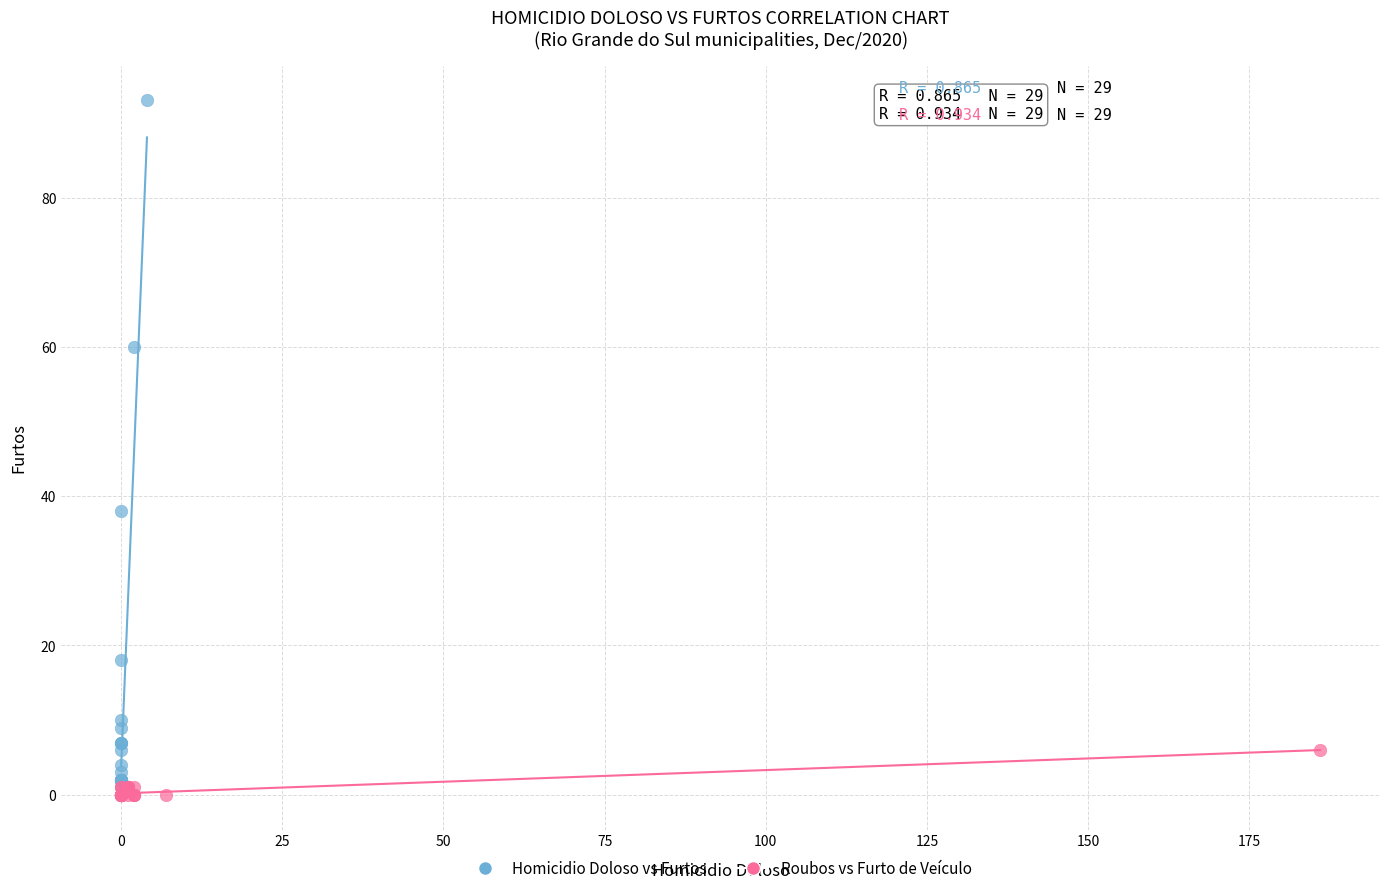

Which series contains the highest Y value?

Homicidio Doloso vs Furtos